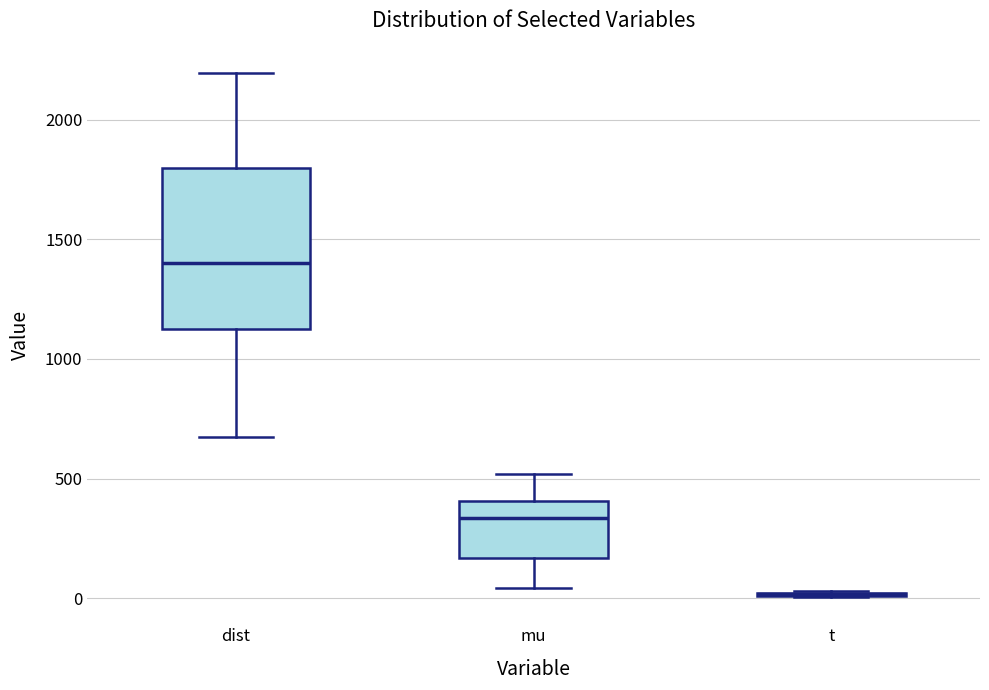

Reading left to right, transcribe this box plot: for each box, give where its median line is, the range the box spans, and where its two whiskers end, as read against the y-axis. The values are not printed on the chart, so give them approximately, as read against the axis.

dist: median 1400, box 1150 to 1800, whiskers 650 to 2200
mu: median 350, box 150 to 400, whiskers 50 to 500
t: box collapsed to a line at 0, whiskers 0 to 50